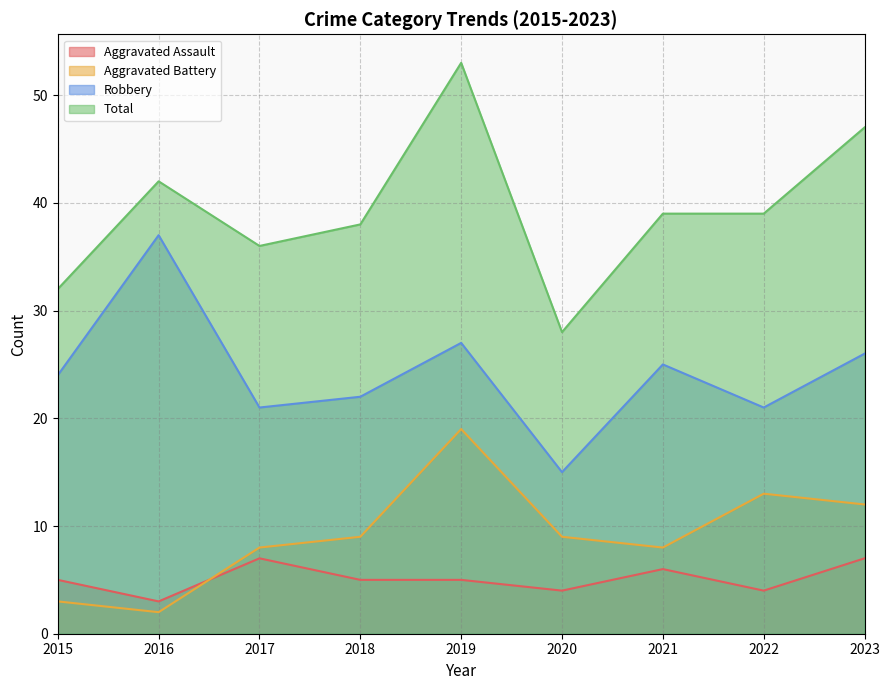

In Aggravated Battery, how many points are lower than both neighbors (excluding endpoints)?

2